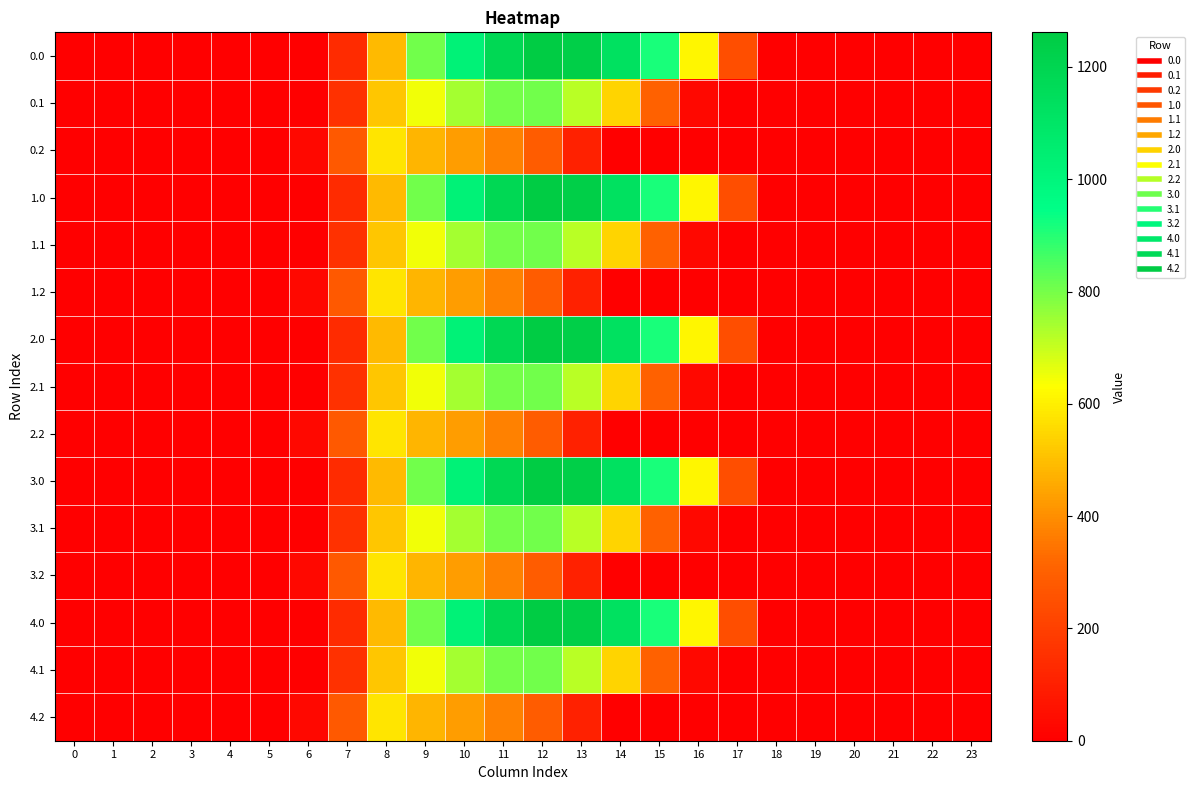

Rank the series by their maximum value, from highest to lowest.

0.0, 1.0, 2.0, 3.0, 4.0, 0.1, 1.1, 2.1, 3.1, 4.1, 0.2, 1.2, 2.2, 3.2, 4.2